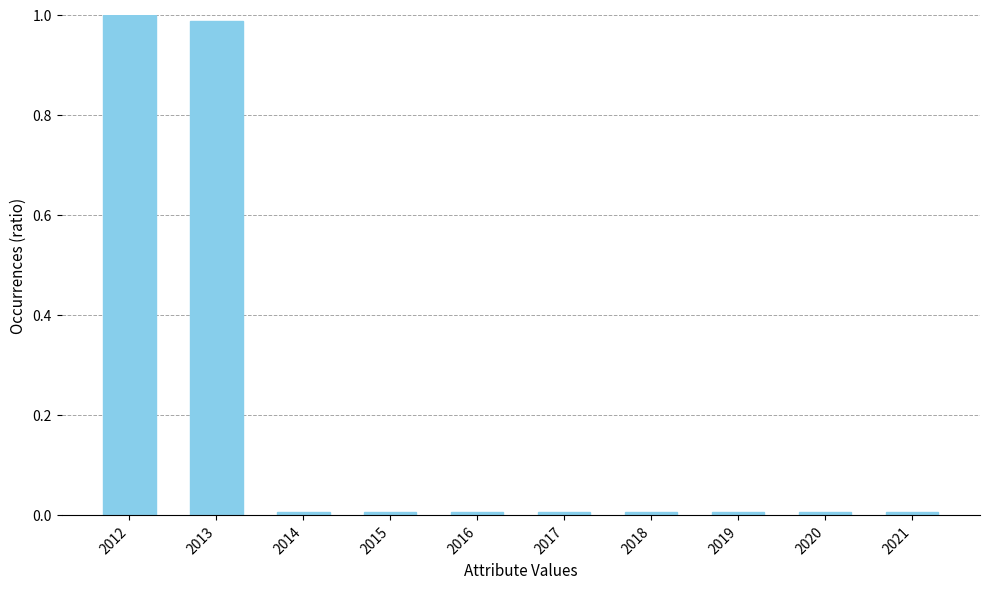

The value at 2021 is 0.0. True or false?

True